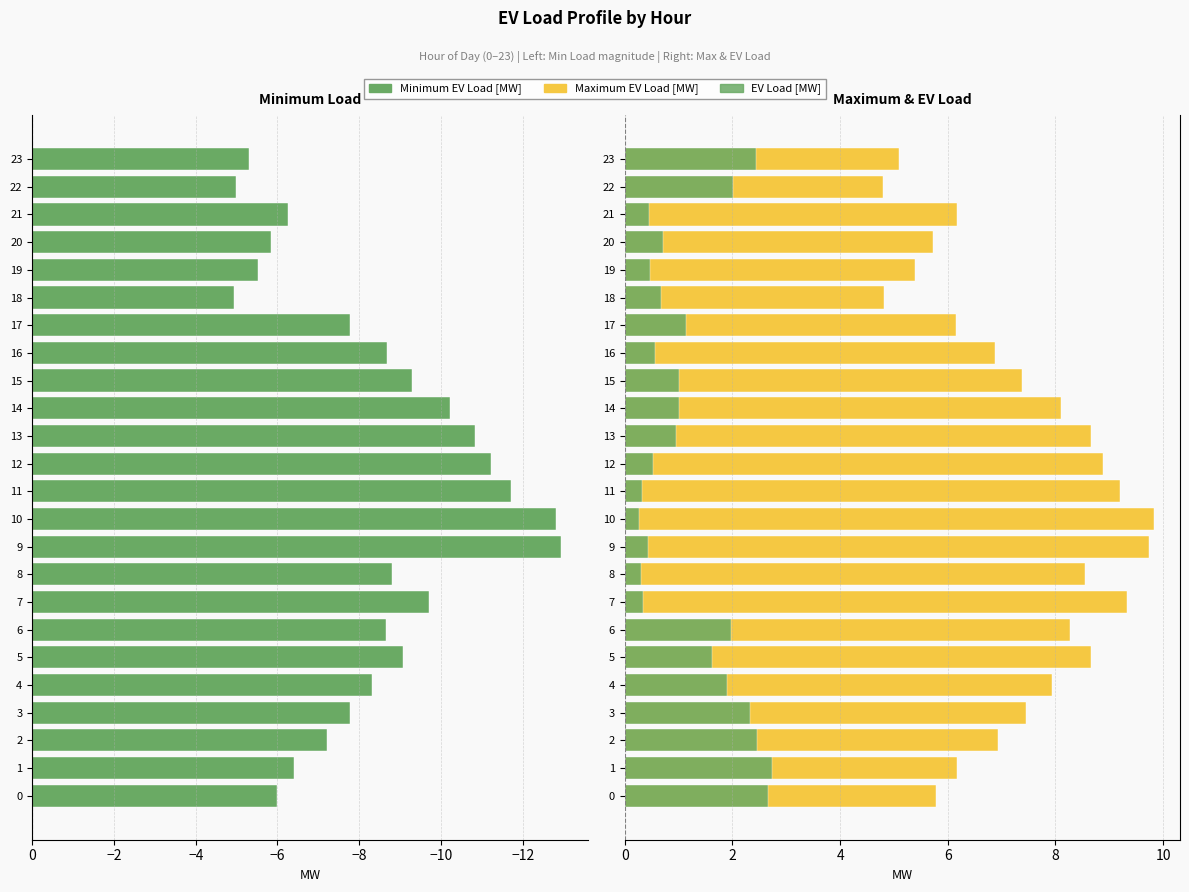

What is the spread (max minus min) of values at 6?

16.9